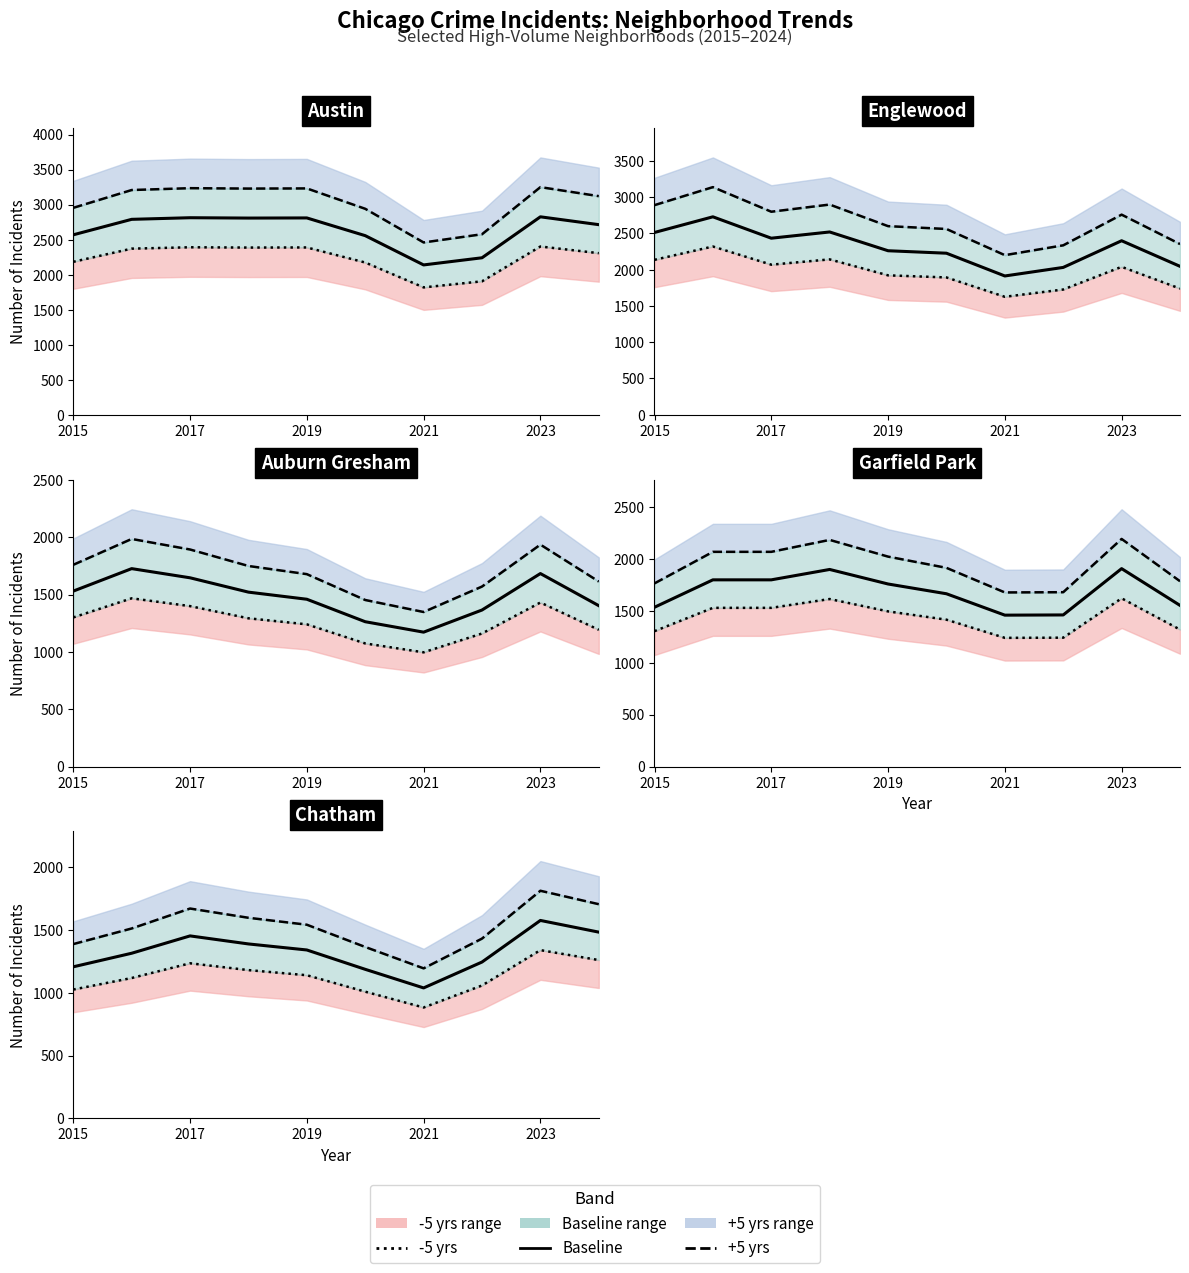

Which series has the largest total across all categories?

+5 yrs